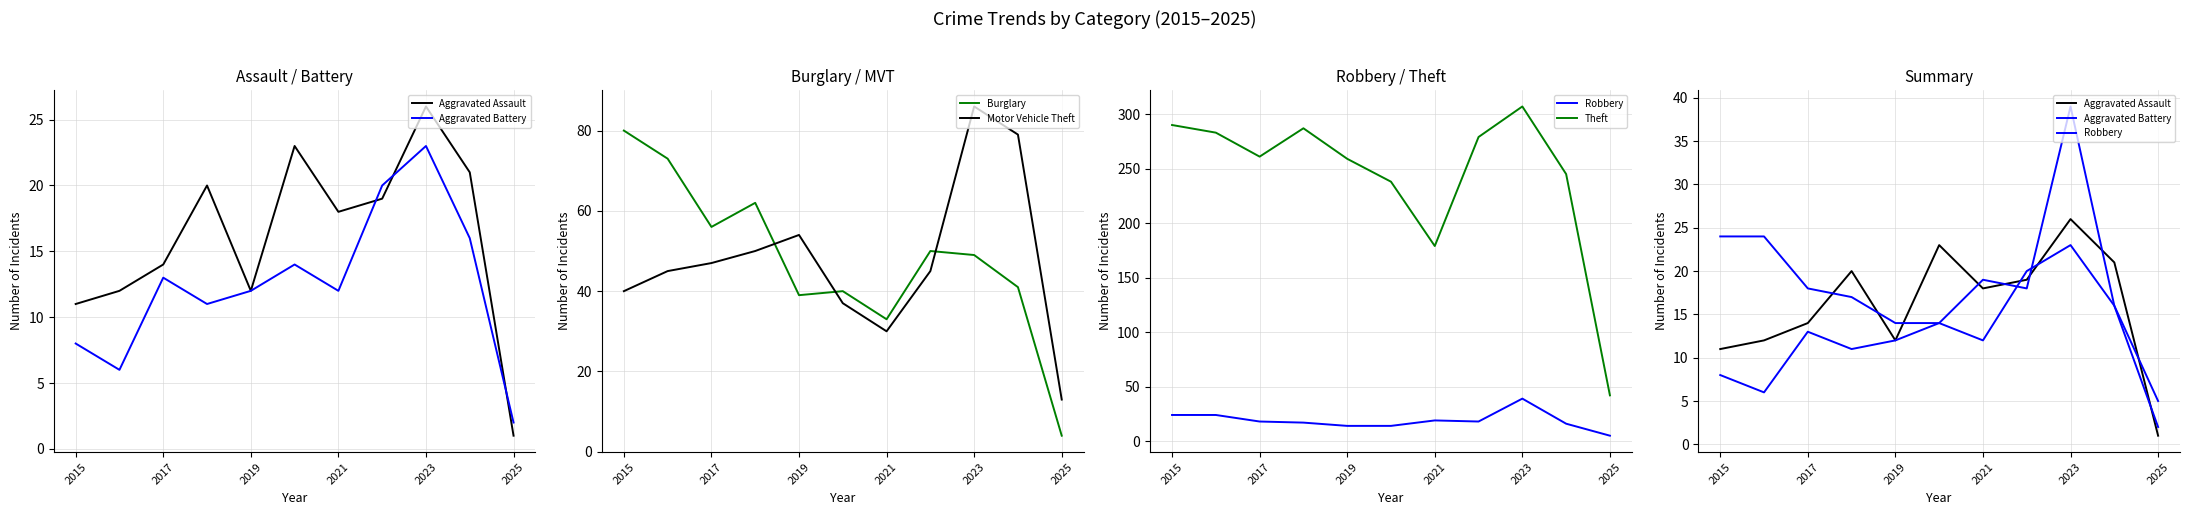

At which label does Theft first exceed 261?

2015